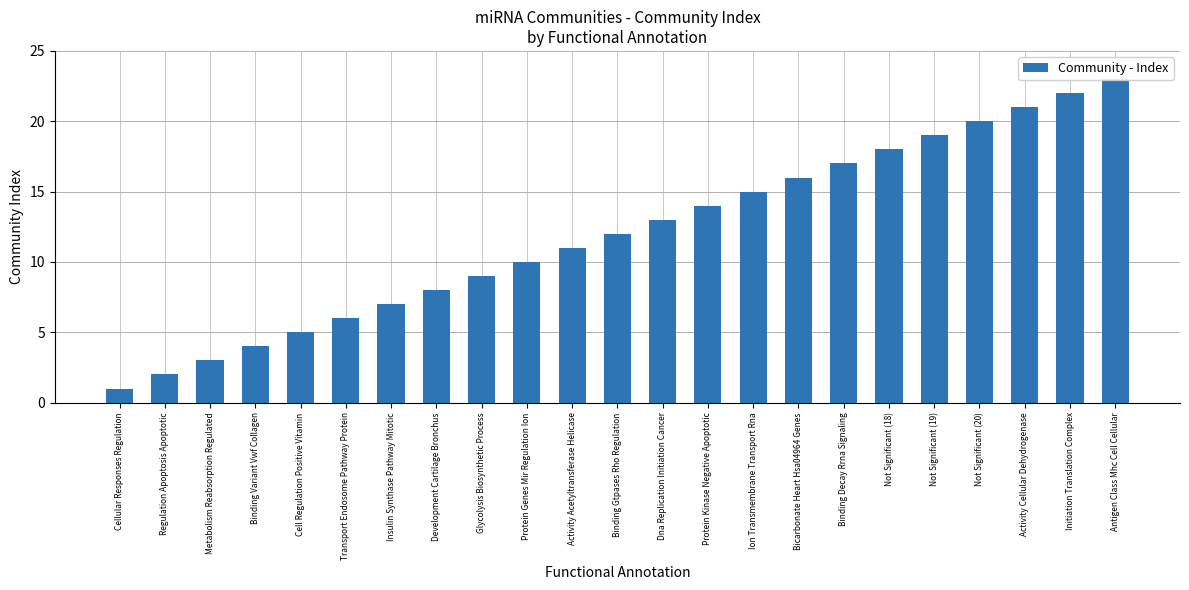

What is the sum of all values?

276